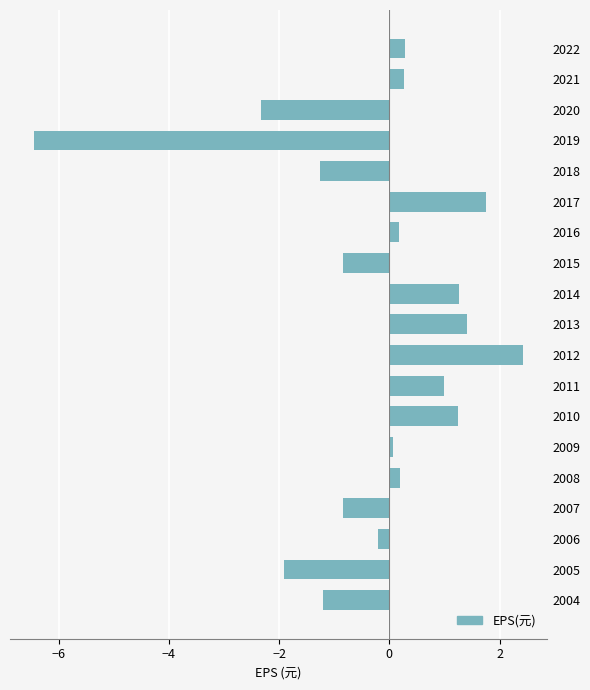

What is the minimum value shown in the chart?

-6.4